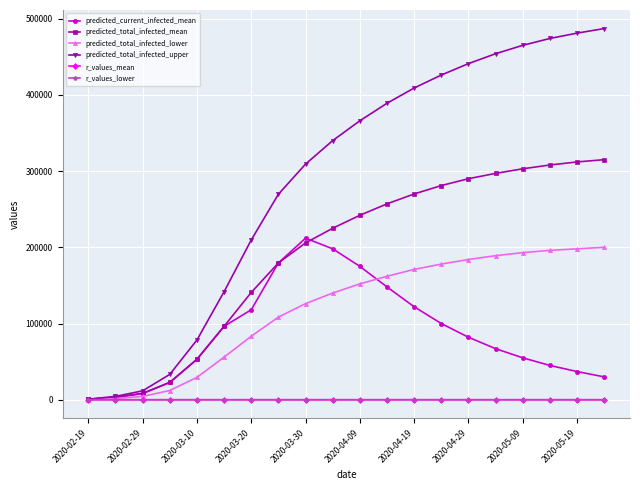

What is the greatest value displayed?

487000.0